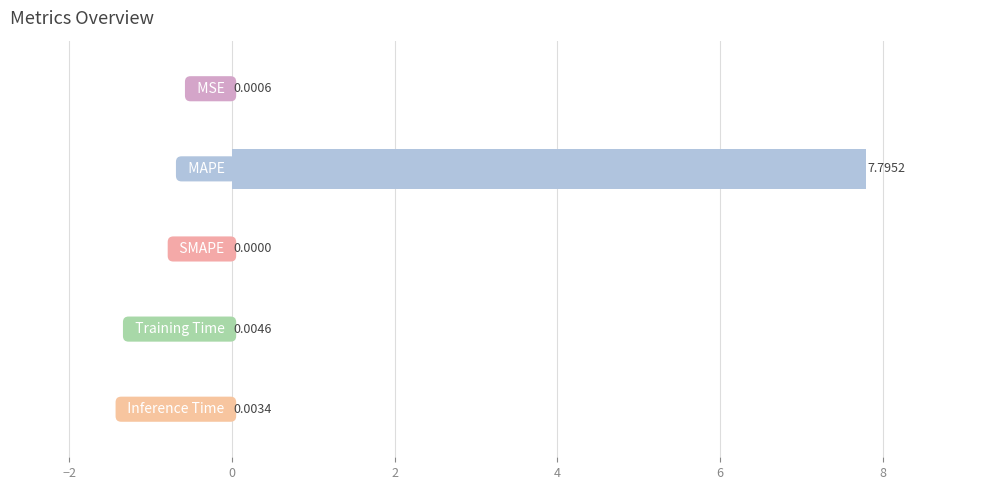

What is the sum of all values?

7.8